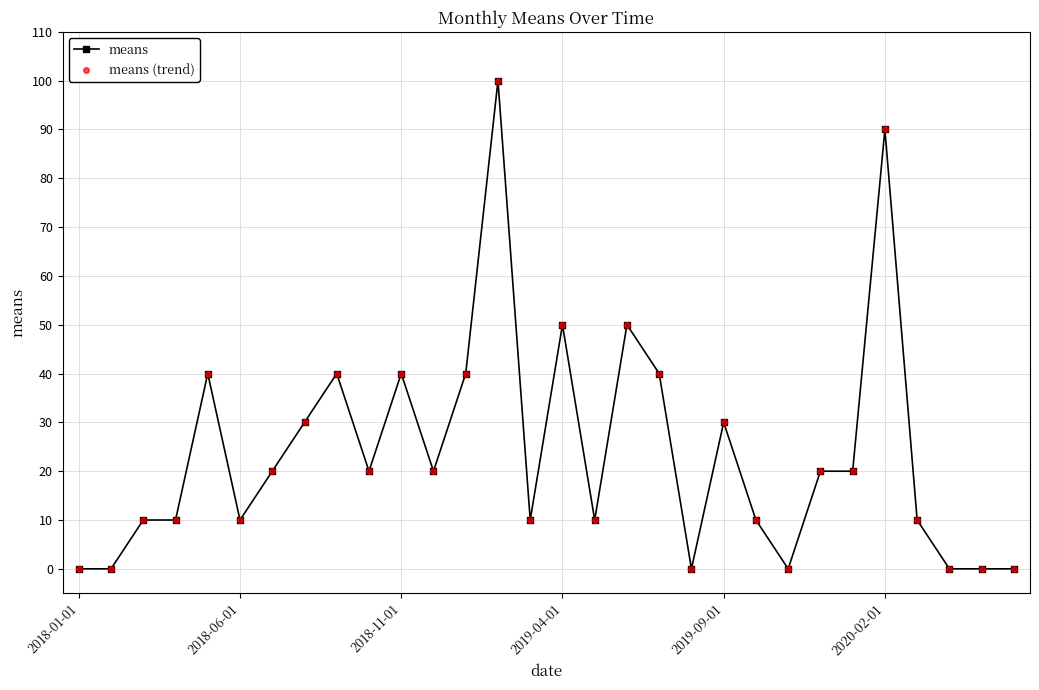

Does the chart have visible grid lines?

Yes